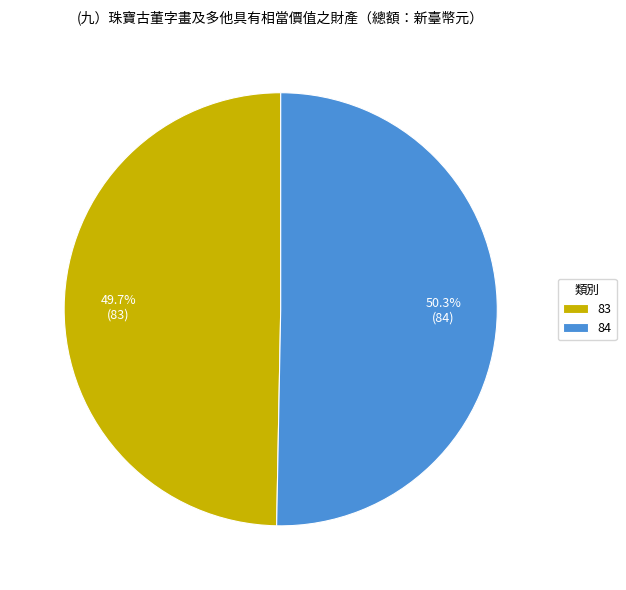

The 83 slice represents 50% of the pie. True or false?

True